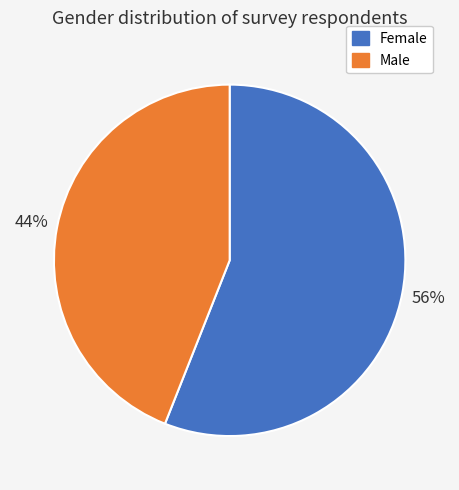

To the nearest percent, what percentage of the pie is Female?

56%